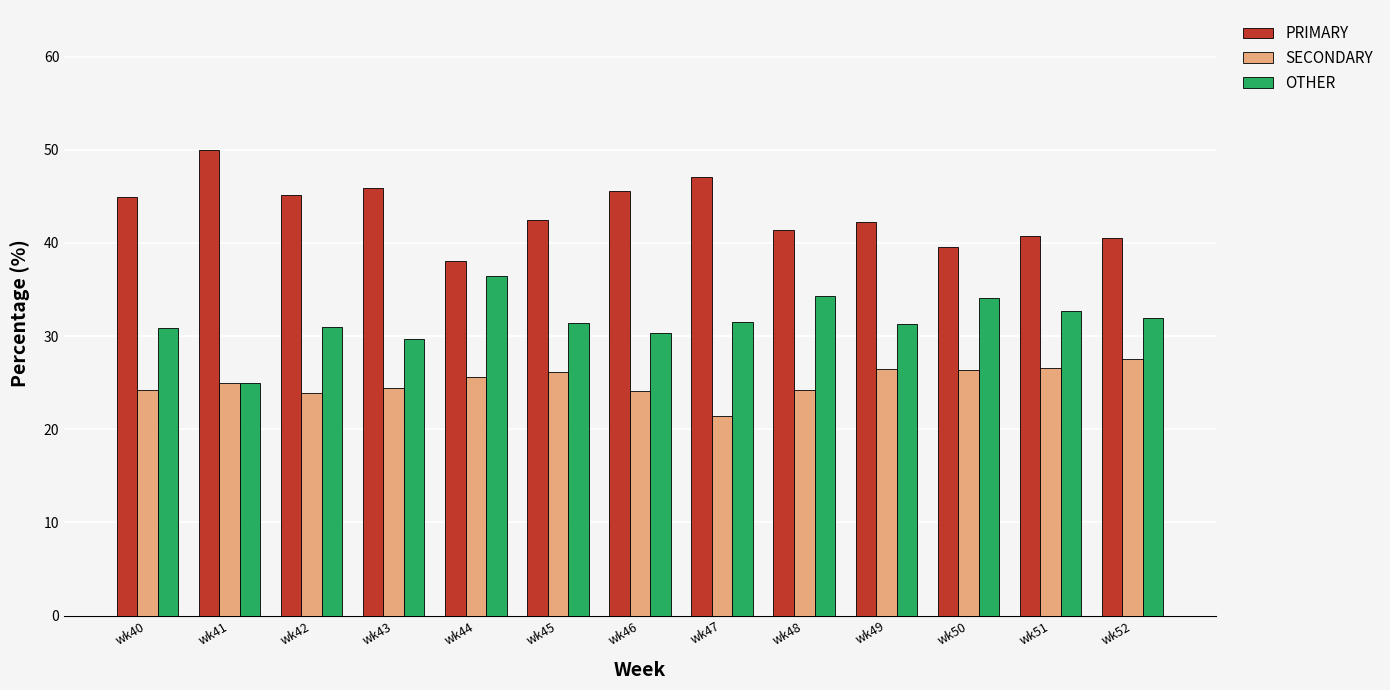

Rank the series by their average value, from lowest to highest.

SECONDARY, OTHER, PRIMARY